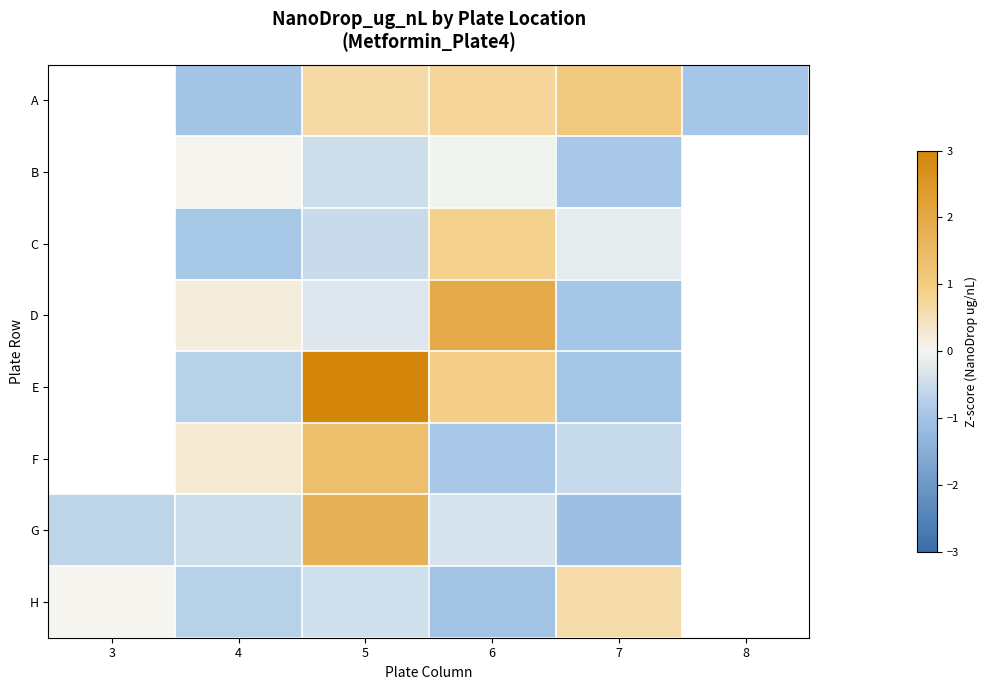

The G series shows 2.5 at 5. True or false?

False